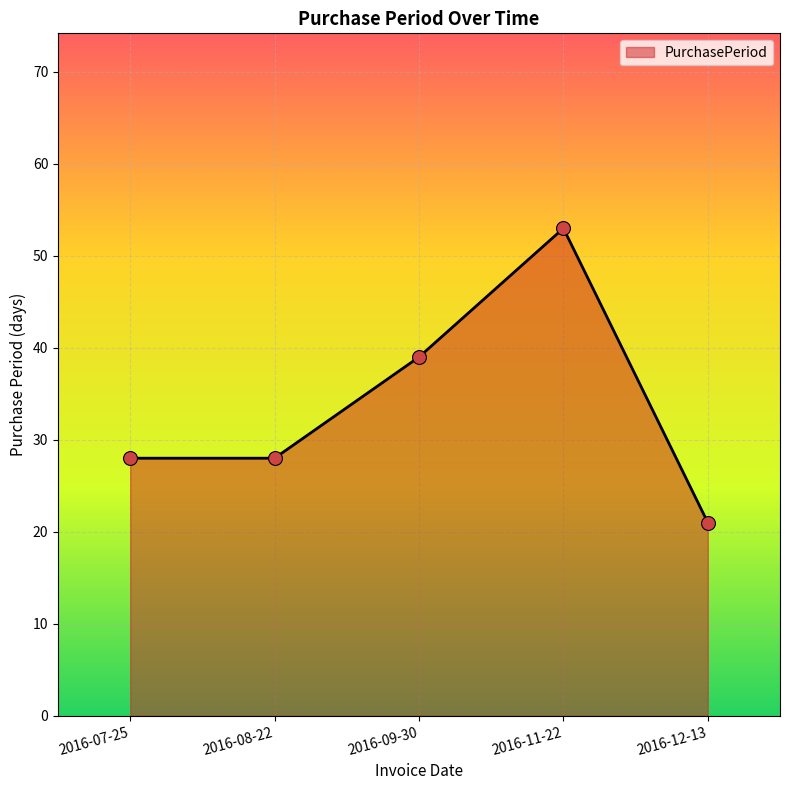

Between 2016-11-22 and 2016-12-13, which is larger?

2016-11-22